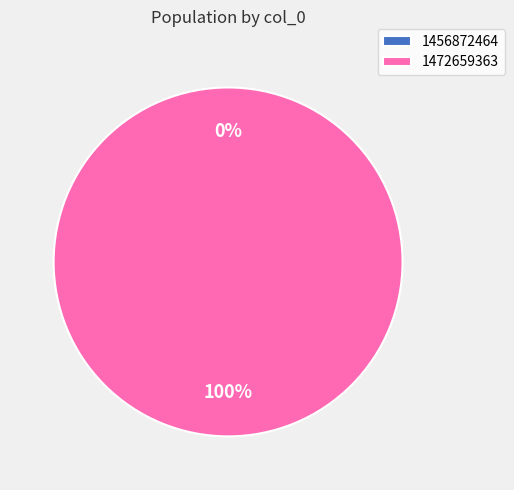

Is the sum of 1456872464 and 1472659363 greater than half?

Yes